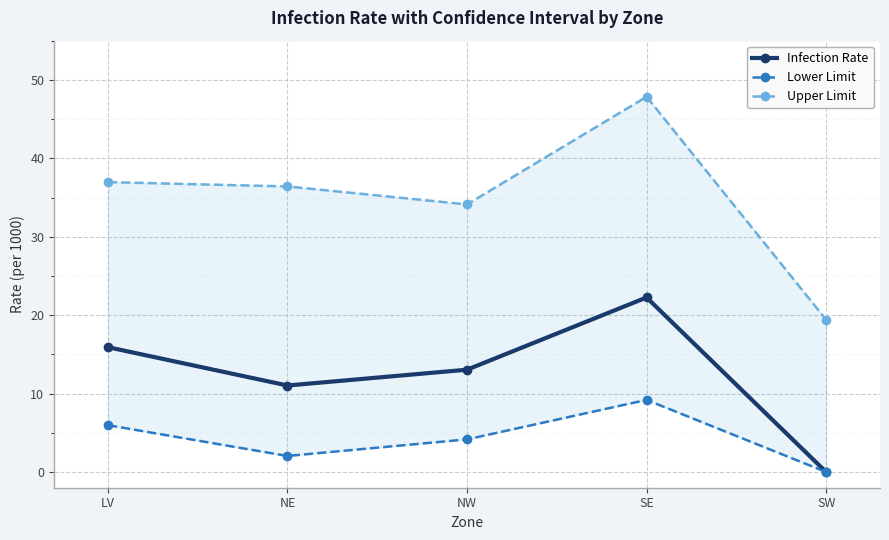

In Infection Rate, how many points are higher than both neighbors (excluding endpoints)?

1